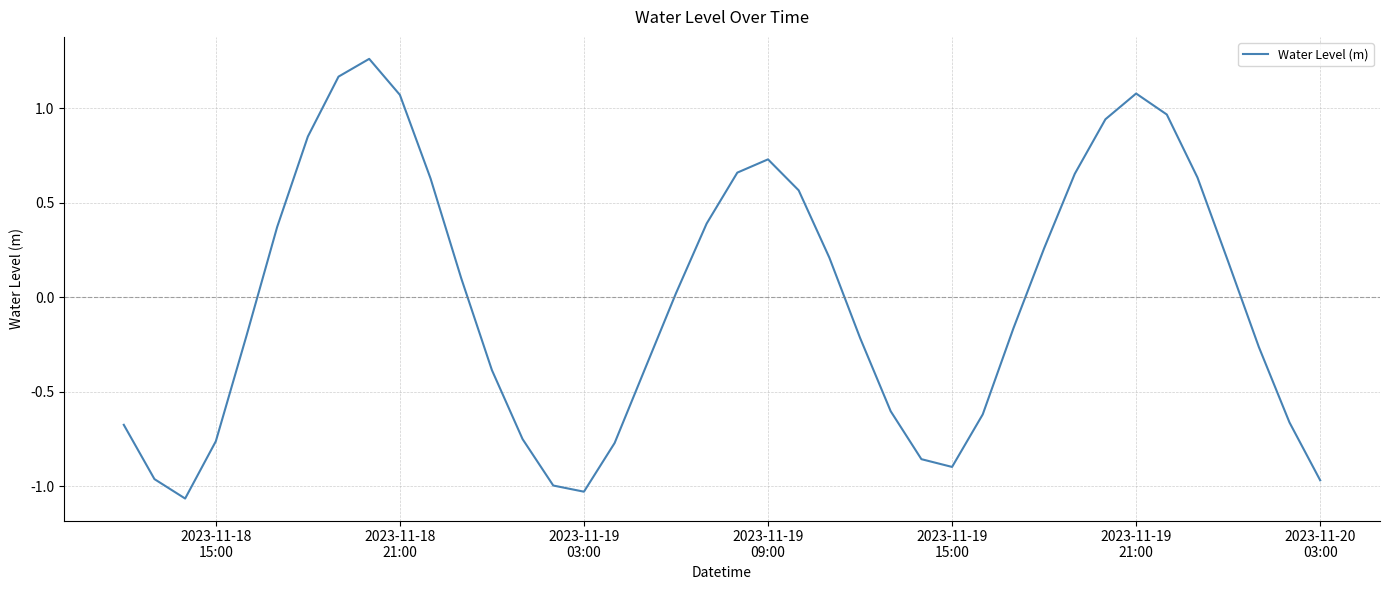

What is the difference between the maximum and minimum values?

2.3